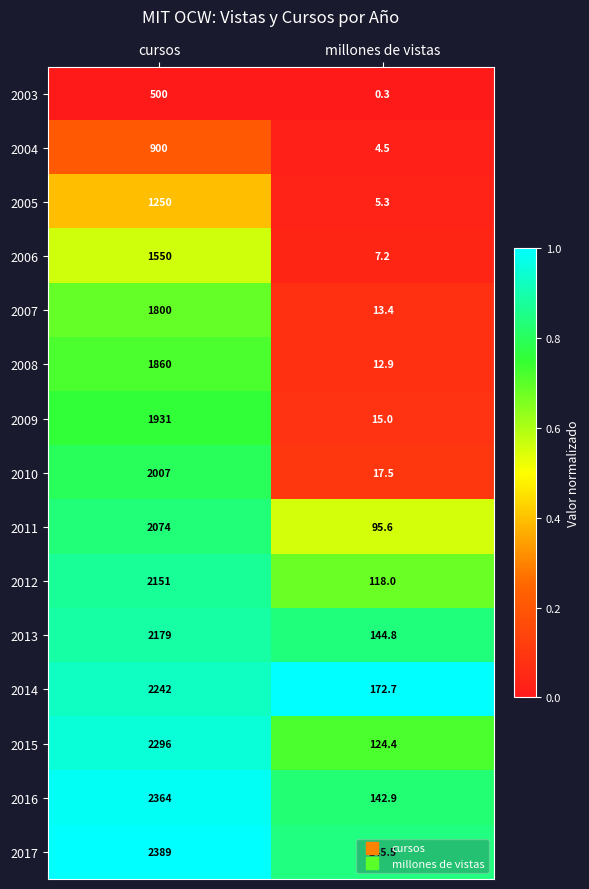

Which series has the largest total across all categories?

2017